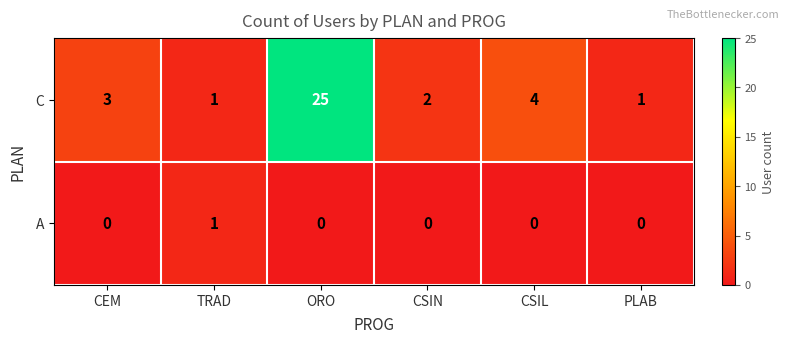

Reading right to left, list all the values displayed in this chart.

C: PLAB=1	CSIL=4	CSIN=2	ORO=25	TRAD=1	CEM=3
A: PLAB=0	CSIL=0	CSIN=0	ORO=0	TRAD=1	CEM=0